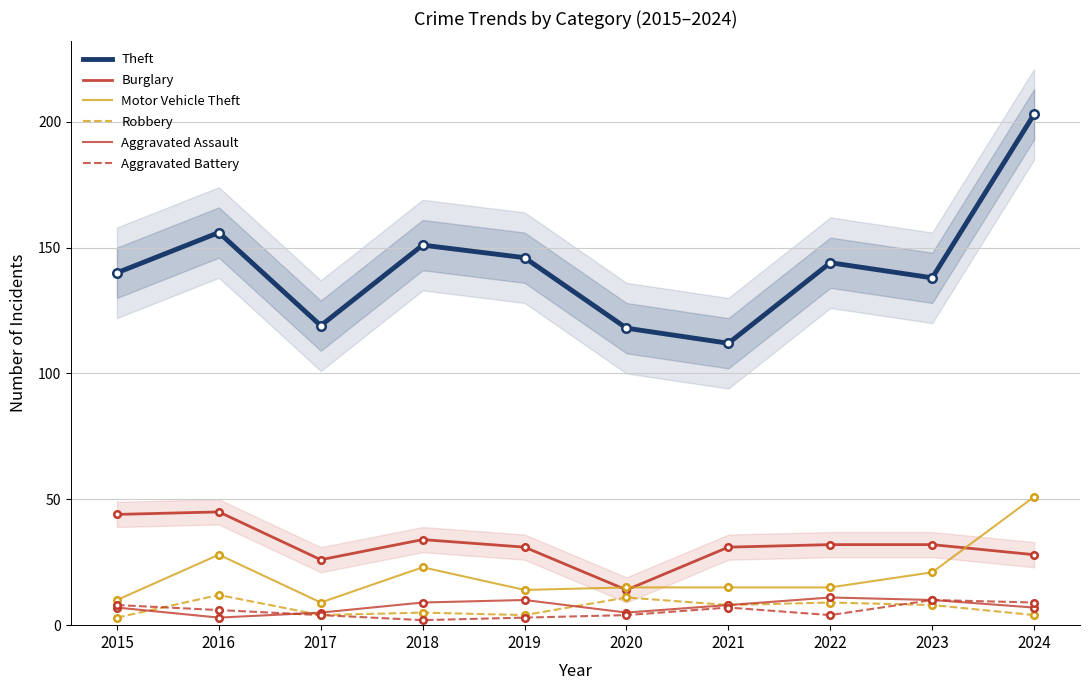

What are all the series names shown in the legend?

Theft, Burglary, Motor Vehicle Theft, Robbery, Aggravated Assault, Aggravated Battery